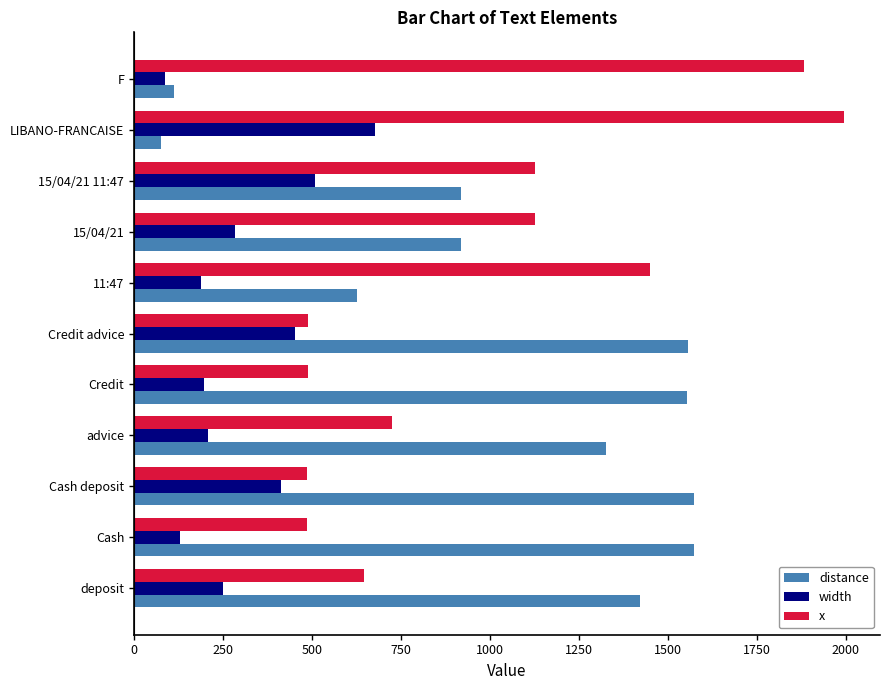

At how many categories does at least one series exceed 1106?

11